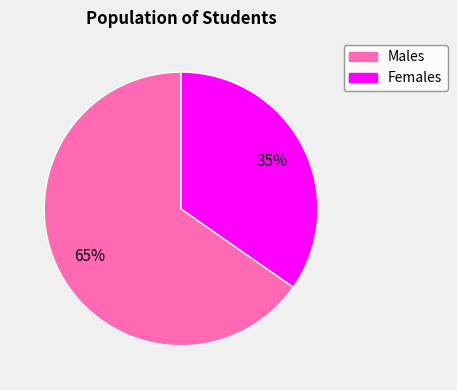

To the nearest percent, what is the average slice percentage?

50%